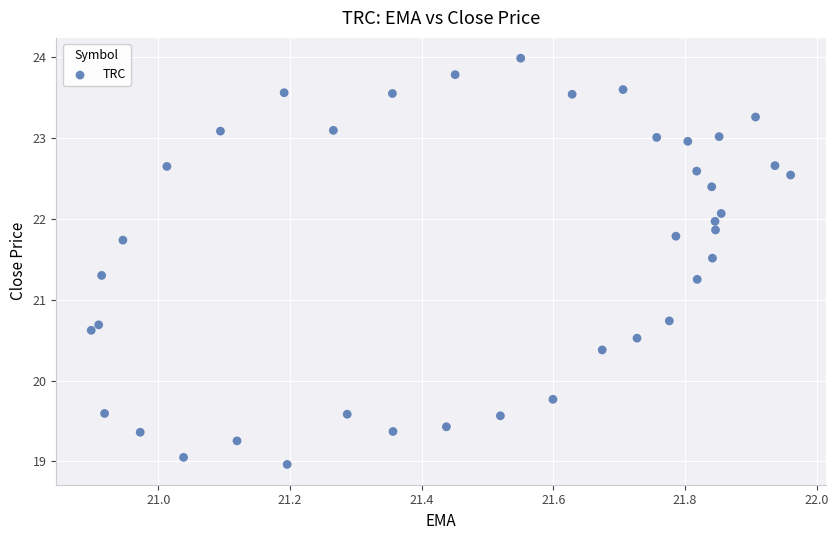

What is the range of Y values (max minus min)?

5.0